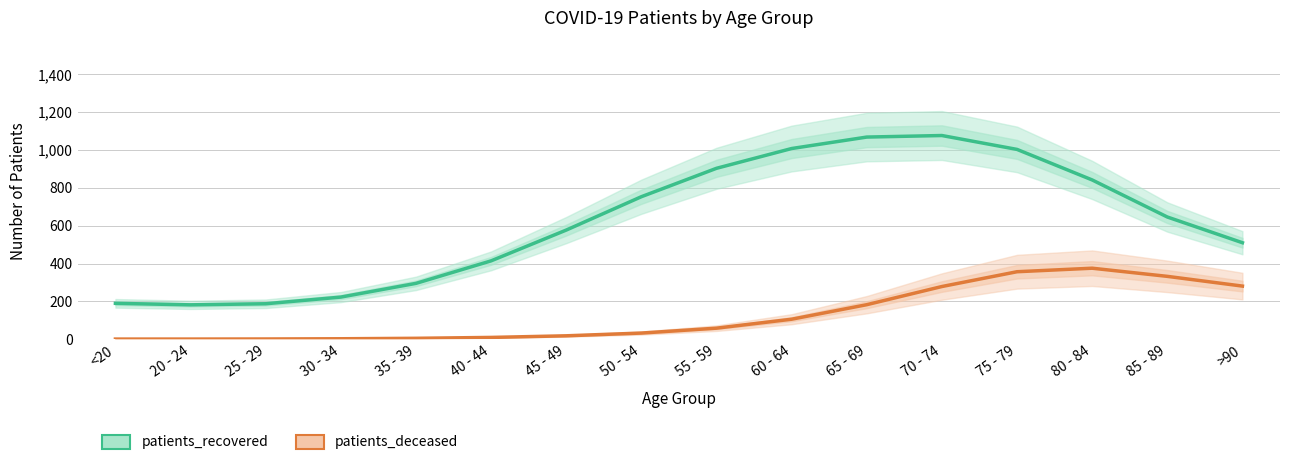

At which category does patients_recovered reach its first local valley?

20 - 24